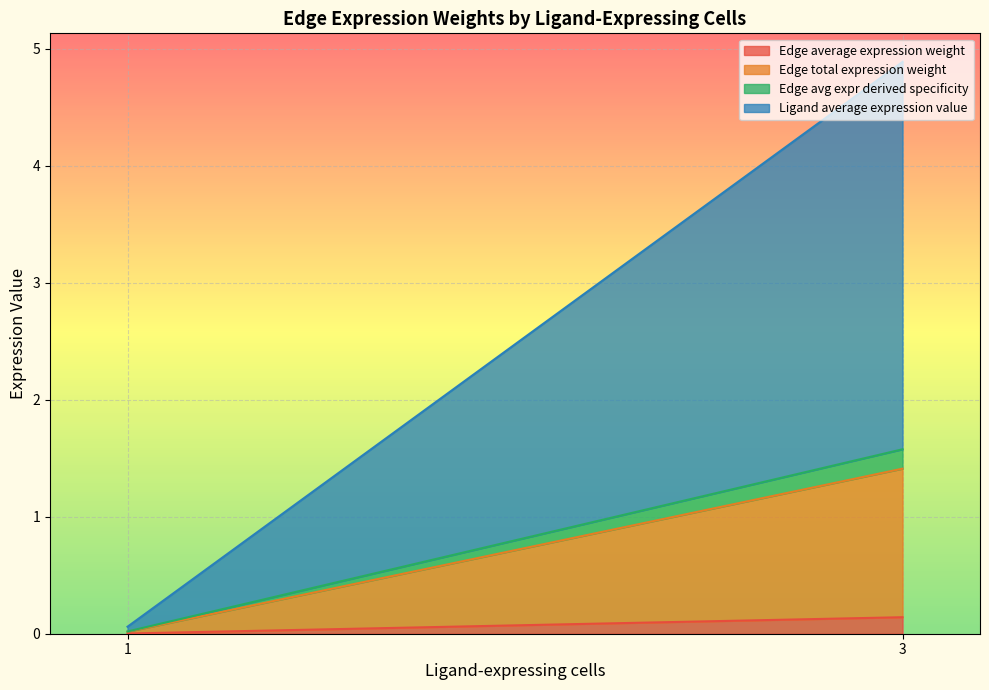

At which category is the sum across all series the highest?

3